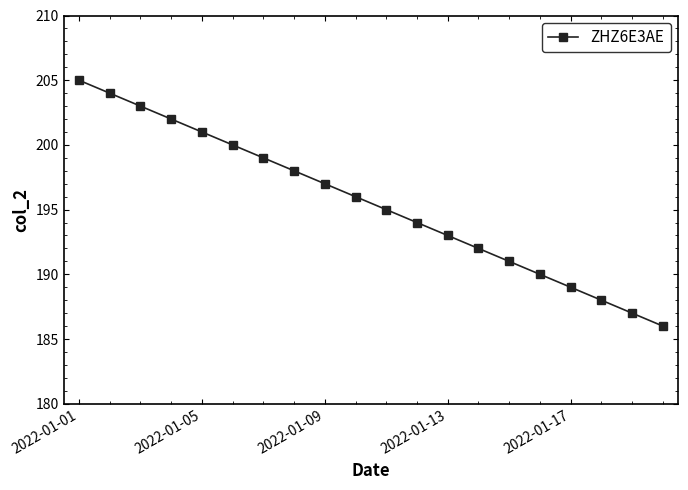

What is the value of the 14th point from the left?

192